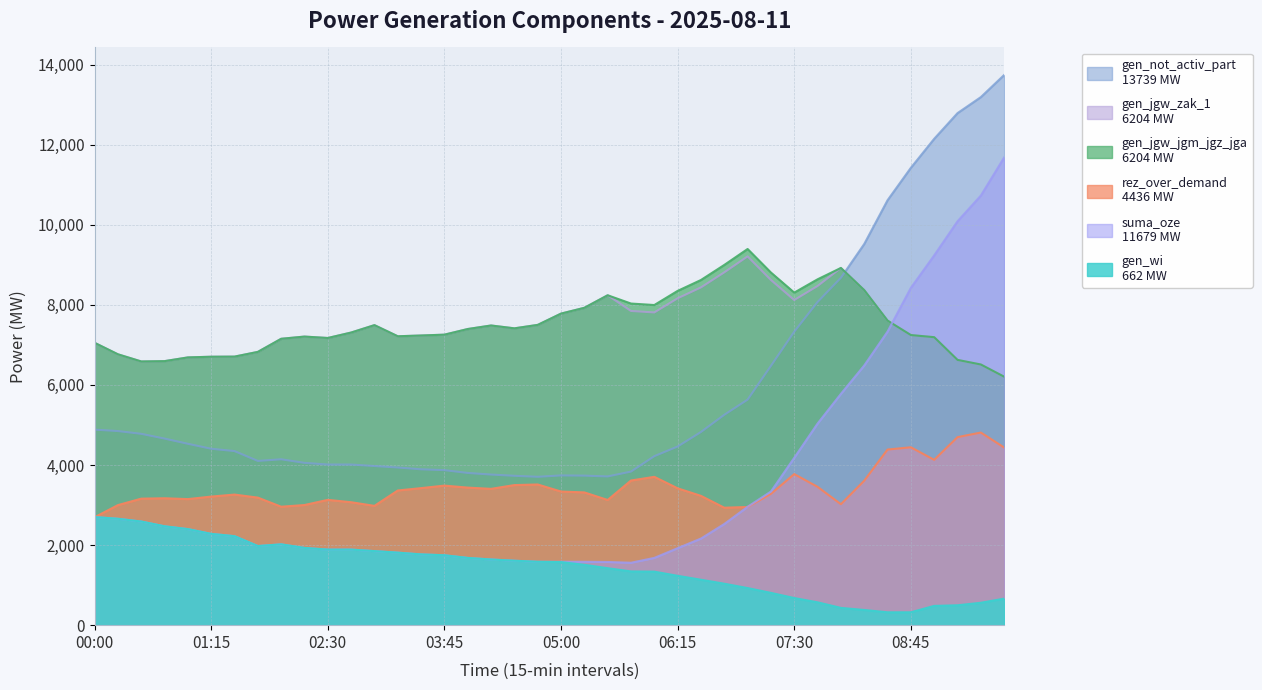

What is the maximum value shown in the chart?

13739